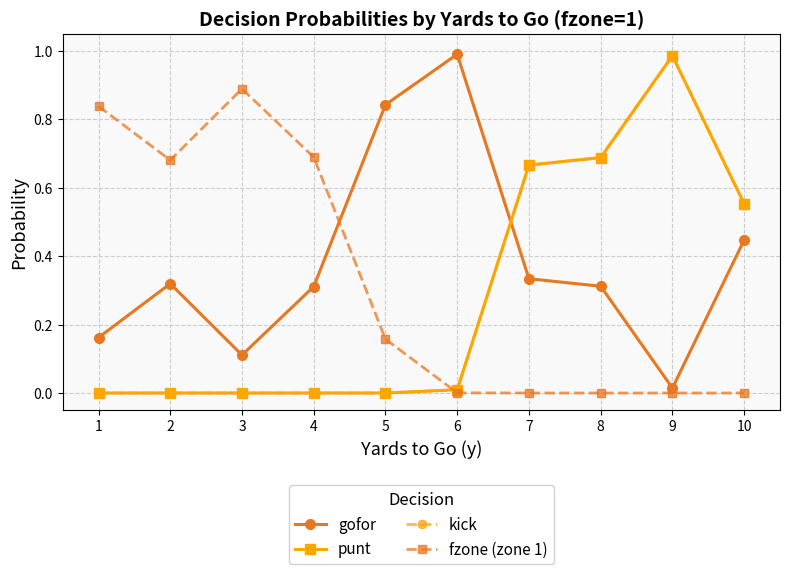

Reading left to right, list all the values displayed in this chart.

gofor: 1=0.2	2=0.3	3=0.1	4=0.3	5=0.8	6=1.0	7=0.3	8=0.3	9=0.0	10=0.4
punt: 1=0.0	2=0.0	3=0.0	4=0.0	5=0.0	6=0.0	7=0.7	8=0.7	9=1.0	10=0.6
kick: 1=0.0	2=0.0	3=0.0	4=0.0	5=0.0	6=0.0	7=0.7	8=0.7	9=1.0	10=0.6
fzone (zone 1): 1=0.8	2=0.7	3=0.9	4=0.7	5=0.2	6=0.0	7=0.0	8=0.0	9=0.0	10=0.0